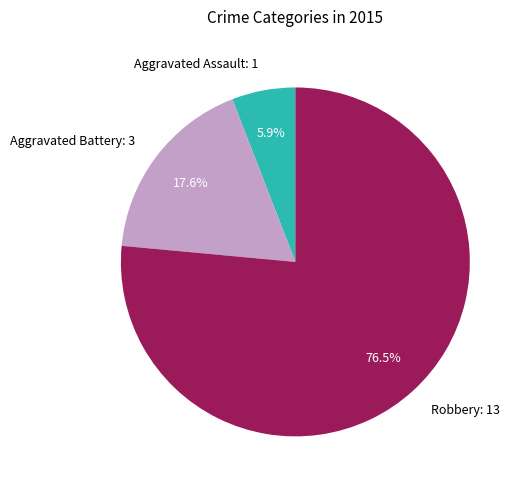

How many segments does this pie chart have?

3